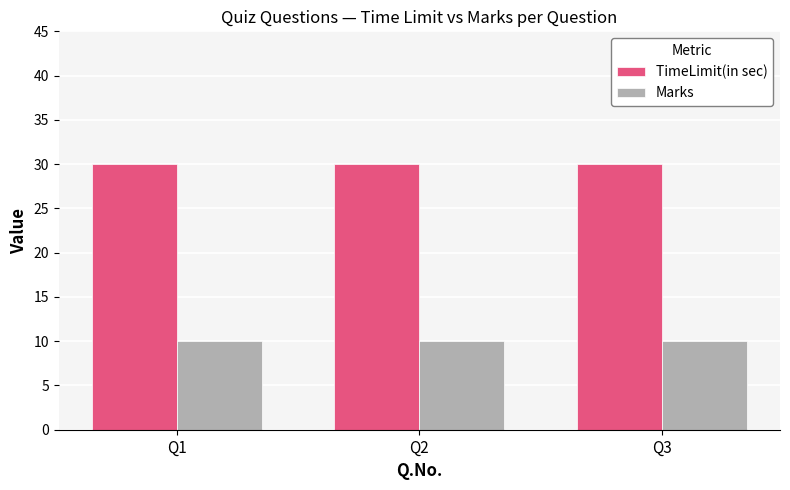

Reading left to right, extract all data points from this chart.

TimeLimit(in sec): Q1=30	Q2=30	Q3=30
Marks: Q1=10	Q2=10	Q3=10